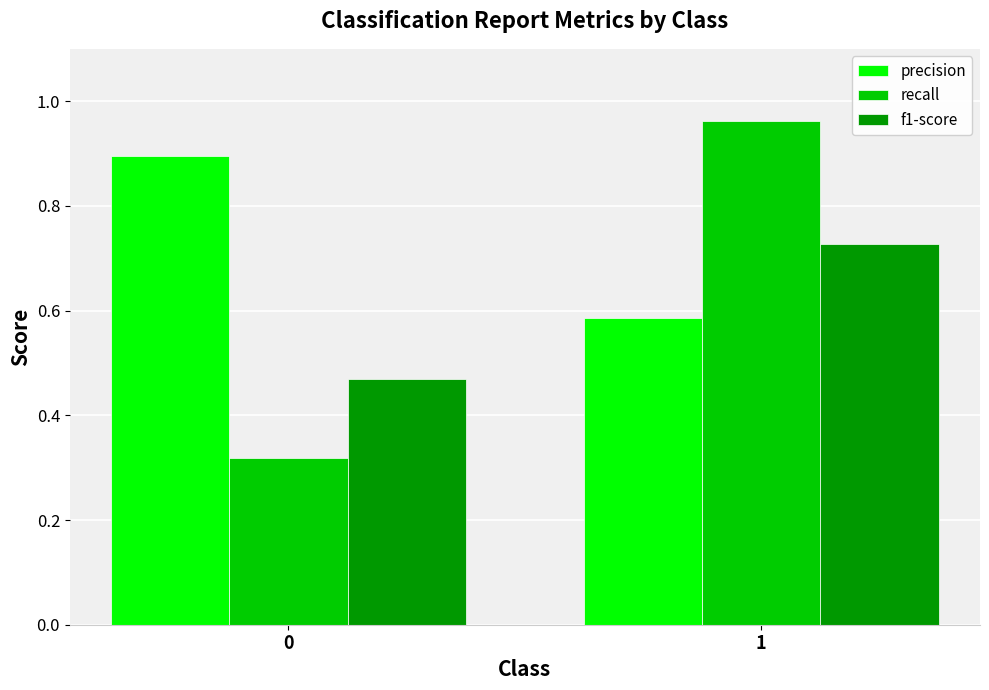

List the labels in order of precision value, largest first.

0, 1